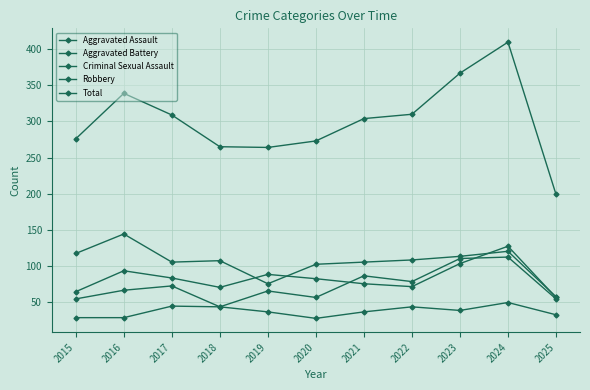

Is this an area chart (filled region under the line)?

No